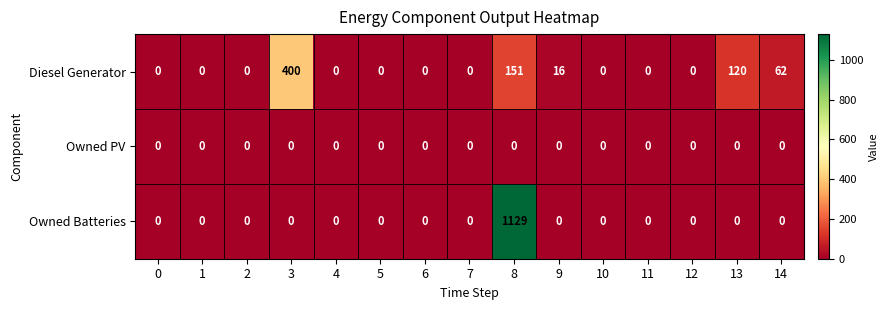

What is the difference between the Diesel Generator values at 11 and 14?

62